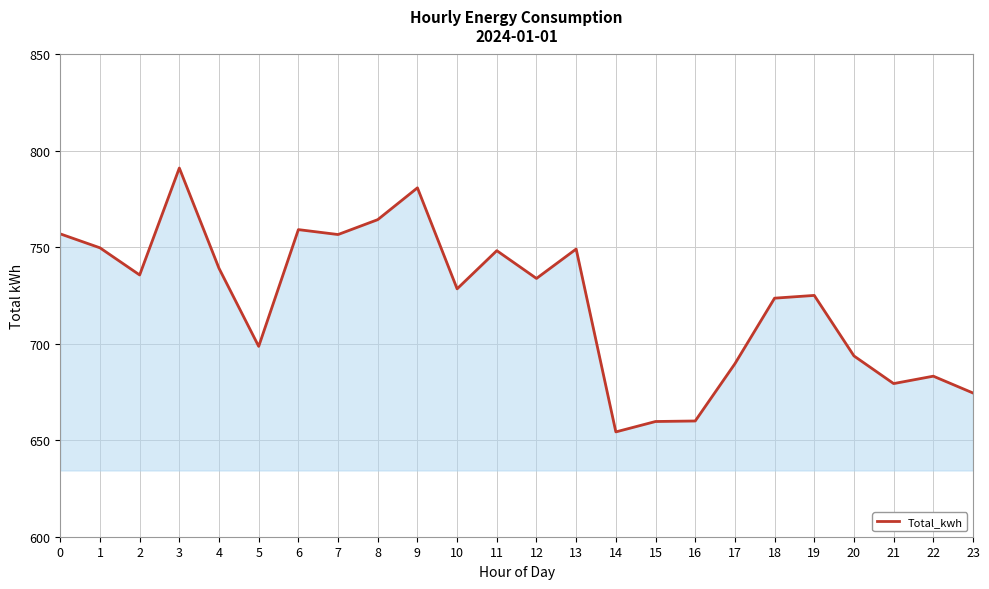

What is the minimum value shown in the chart?

654.3